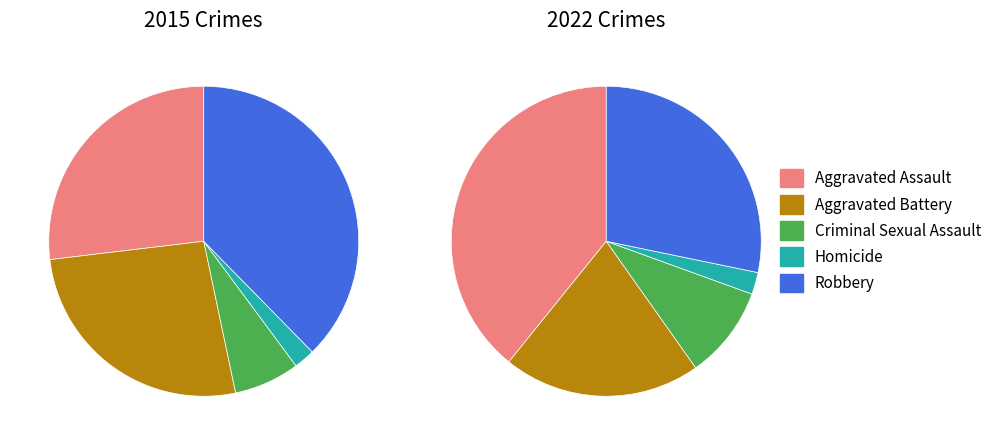

To the nearest percent, what is the difference between the 4 and values_2022 slice percentages?

8%